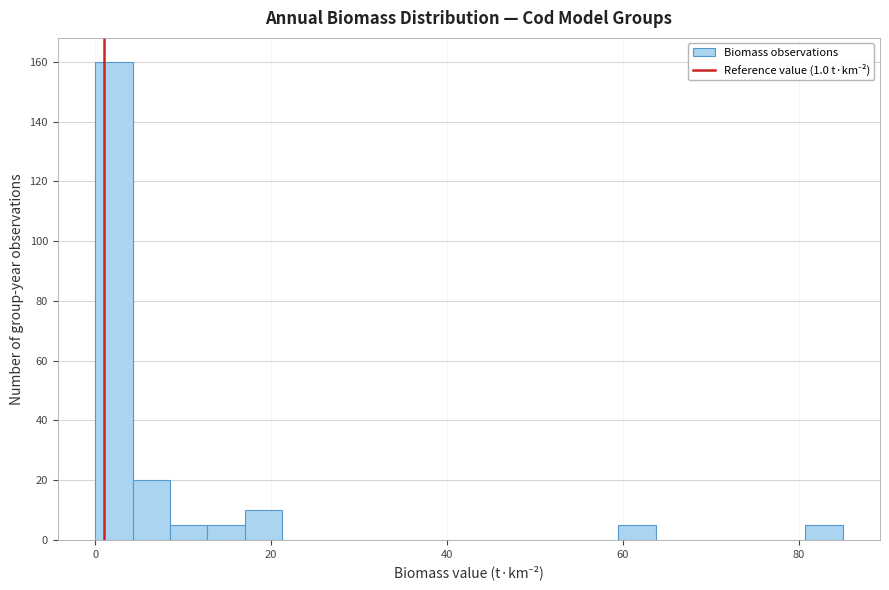

Around what value on the x-axis is the tallest bar? Give the approximate position of its centre, as read against the axis.

2